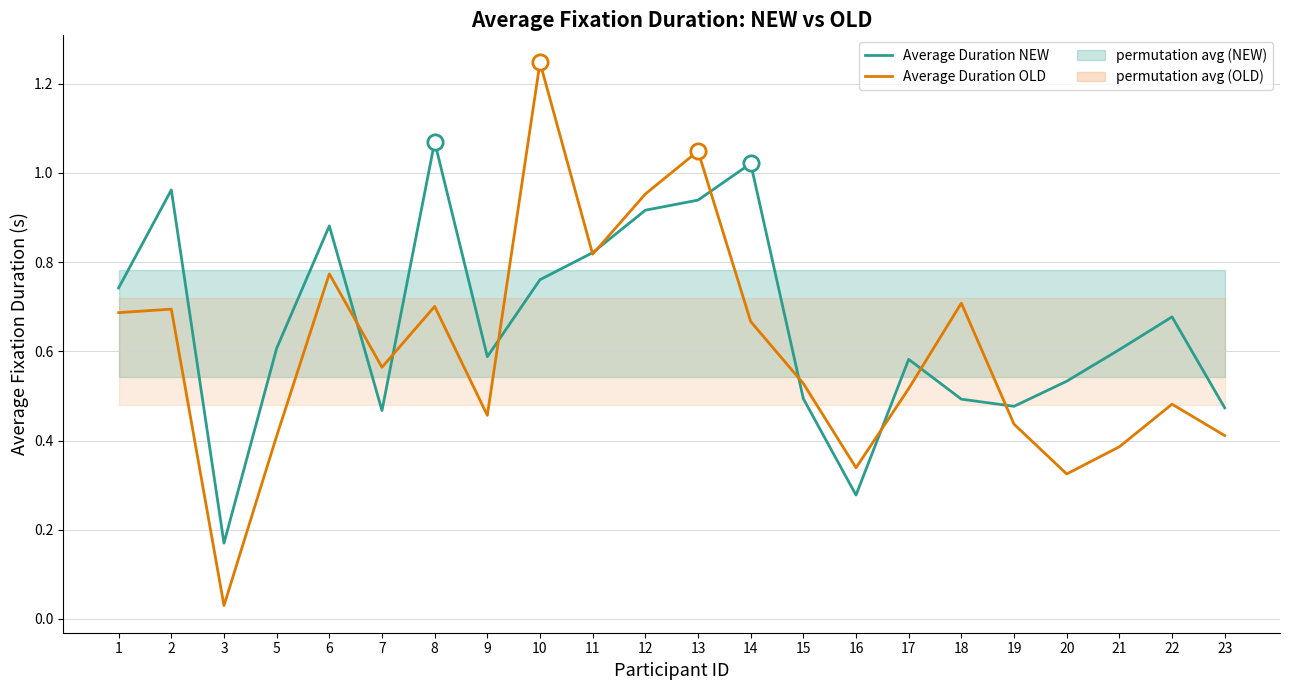

List the series in order of their peak value, lowest first.

Average Duration NEW, Average Duration OLD